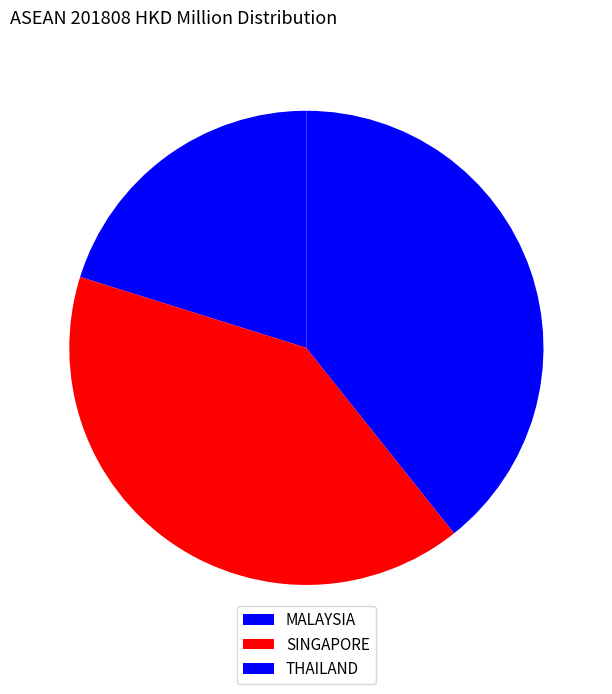

How many segments does this pie chart have?

3